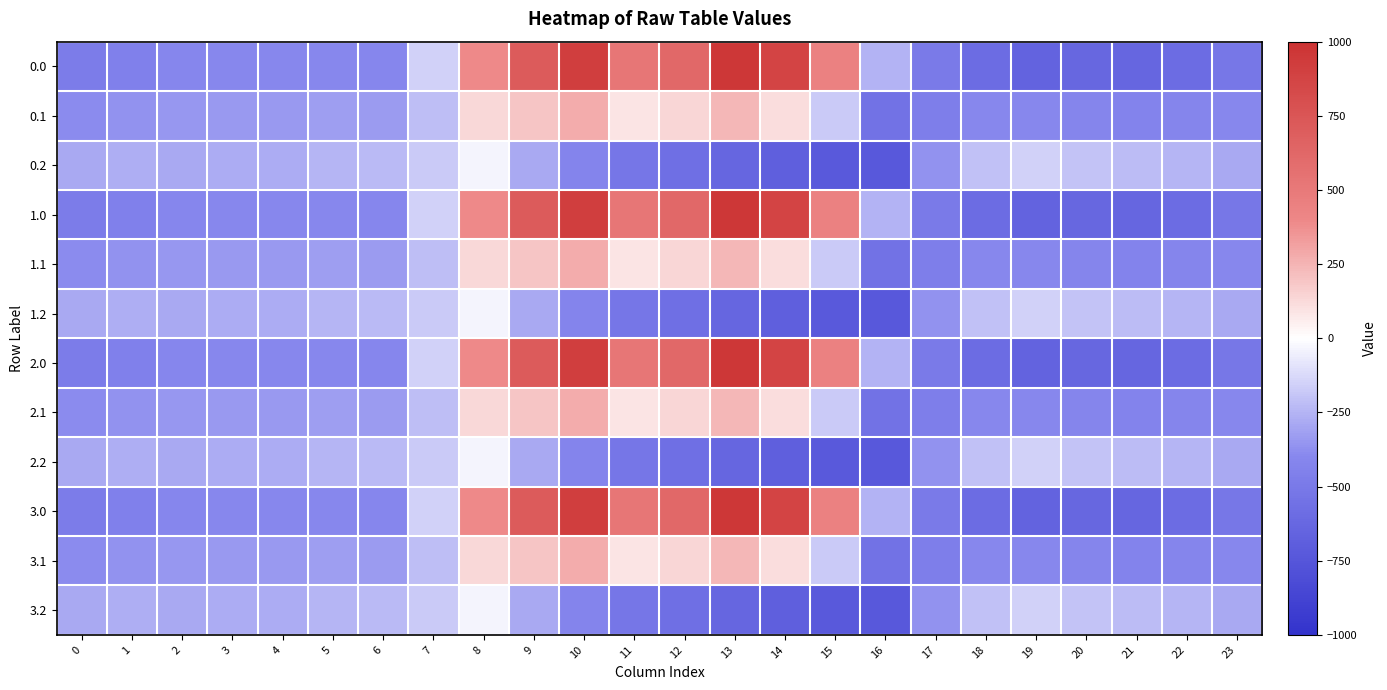

Reading left to right, what are all the values shown in this chart?

0.0: 0=-482.0	1=-449.5	2=-410.3	3=-404.4	4=-404.9	5=-403.8	6=-408.0	7=-150.1	8=395.3	9=716.9	10=916.2	11=516.0	12=619.4	13=962.7	14=870.3	15=443.0	16=-250.9	17=-494.8	18=-586.7	19=-649.2	20=-629.9	21=-638.4	22=-592.3	23=-511.3
0.1: 0=-384.6	1=-361.1	2=-347.9	3=-342.7	4=-339.6	5=-325.7	6=-332.2	7=-217.1	8=125.2	9=191.1	10=274.1	11=87.0	12=134.6	13=241.5	14=113.7	15=-173.1	16=-547.3	17=-466.6	18=-405.4	19=-400.2	20=-414.5	21=-432.4	22=-419.9	23=-399.4
0.2: 0=-287.1	1=-272.7	2=-285.5	3=-281.0	4=-274.4	5=-245.0	6=-228.8	7=-176.6	8=-35.3	9=-288.5	10=-423.5	11=-520.6	12=-571.2	13=-640.4	14=-687.4	15=-725.8	16=-726.6	17=-362.4	18=-210.0	19=-151.0	20=-199.2	21=-226.4	22=-247.4	23=-287.5
1.0: 0=-482.0	1=-449.5	2=-410.3	3=-404.4	4=-404.9	5=-403.8	6=-408.0	7=-150.1	8=395.3	9=716.9	10=916.2	11=516.0	12=619.4	13=962.7	14=870.3	15=443.0	16=-250.9	17=-494.8	18=-586.7	19=-649.2	20=-629.9	21=-638.4	22=-592.3	23=-511.3
1.1: 0=-384.6	1=-361.1	2=-347.9	3=-342.7	4=-339.6	5=-325.7	6=-332.2	7=-217.1	8=125.2	9=191.1	10=274.1	11=87.0	12=134.6	13=241.5	14=113.7	15=-173.1	16=-547.3	17=-466.6	18=-405.4	19=-400.2	20=-414.5	21=-432.4	22=-419.9	23=-399.4
1.2: 0=-287.1	1=-272.7	2=-285.5	3=-281.0	4=-274.4	5=-245.0	6=-228.8	7=-176.6	8=-35.3	9=-288.5	10=-423.5	11=-520.6	12=-571.2	13=-640.4	14=-687.4	15=-725.8	16=-726.6	17=-362.4	18=-210.0	19=-151.0	20=-199.2	21=-226.4	22=-247.4	23=-287.5
2.0: 0=-482.0	1=-449.5	2=-410.3	3=-404.4	4=-404.9	5=-403.8	6=-408.0	7=-150.1	8=395.3	9=716.9	10=916.2	11=516.0	12=619.4	13=962.7	14=870.3	15=443.0	16=-250.9	17=-494.8	18=-586.7	19=-649.2	20=-629.9	21=-638.4	22=-592.3	23=-511.3
2.1: 0=-384.6	1=-361.1	2=-347.9	3=-342.7	4=-339.6	5=-325.7	6=-332.2	7=-217.1	8=125.2	9=191.1	10=274.1	11=87.0	12=134.6	13=241.5	14=113.7	15=-173.1	16=-547.3	17=-466.6	18=-405.4	19=-400.2	20=-414.5	21=-432.4	22=-419.9	23=-399.4
2.2: 0=-287.1	1=-272.7	2=-285.5	3=-281.0	4=-274.4	5=-245.0	6=-228.8	7=-176.6	8=-35.3	9=-288.5	10=-423.5	11=-520.6	12=-571.2	13=-640.4	14=-687.4	15=-725.8	16=-726.6	17=-362.4	18=-210.0	19=-151.0	20=-199.2	21=-226.4	22=-247.4	23=-287.5
3.0: 0=-482.0	1=-449.5	2=-410.3	3=-404.4	4=-404.9	5=-403.8	6=-408.0	7=-150.1	8=395.3	9=716.9	10=916.2	11=516.0	12=619.4	13=962.7	14=870.3	15=443.0	16=-250.9	17=-494.8	18=-586.7	19=-649.2	20=-629.9	21=-638.4	22=-592.3	23=-511.3
3.1: 0=-384.6	1=-361.1	2=-347.9	3=-342.7	4=-339.6	5=-325.7	6=-332.2	7=-217.1	8=125.2	9=191.1	10=274.1	11=87.0	12=134.6	13=241.5	14=113.7	15=-173.1	16=-547.3	17=-466.6	18=-405.4	19=-400.2	20=-414.5	21=-432.4	22=-419.9	23=-399.4
3.2: 0=-287.1	1=-272.7	2=-285.5	3=-281.0	4=-274.4	5=-245.0	6=-228.8	7=-176.6	8=-35.3	9=-288.5	10=-423.5	11=-520.6	12=-571.2	13=-640.4	14=-687.4	15=-725.8	16=-726.6	17=-362.4	18=-210.0	19=-151.0	20=-199.2	21=-226.4	22=-247.4	23=-287.5